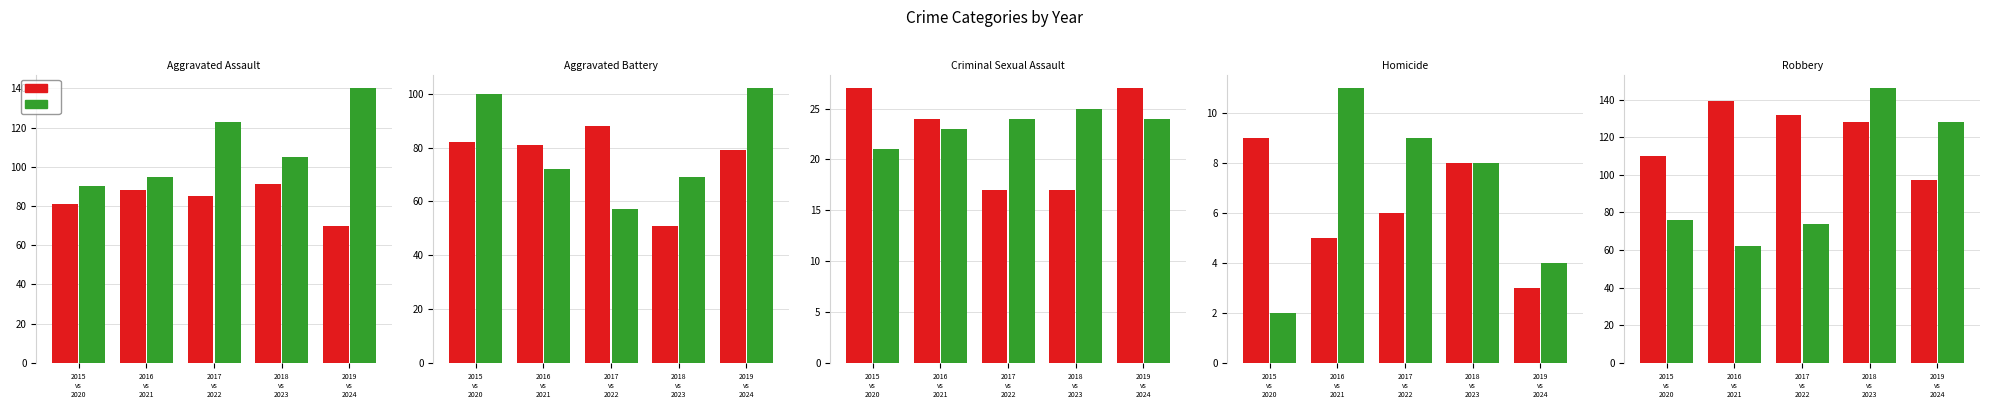

What is the difference between the maximum and minimum values in the Homicide series?

9